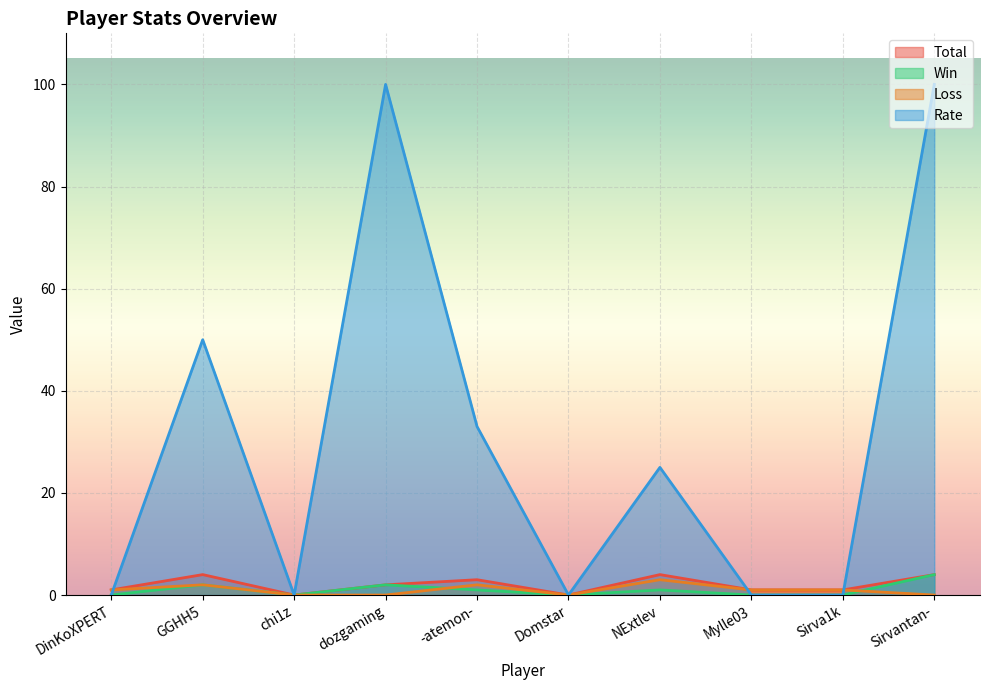

What is the difference between the maximum and minimum values in the Win series?

4